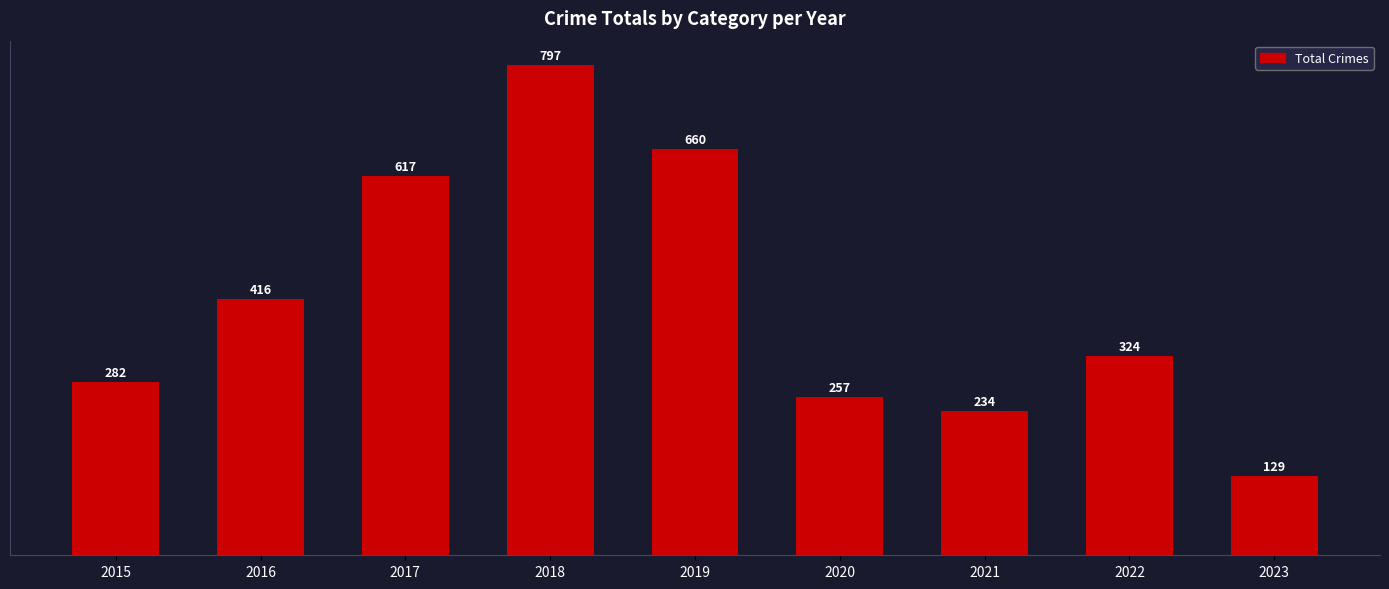

Is it true that the value at 2015 is 282?

True